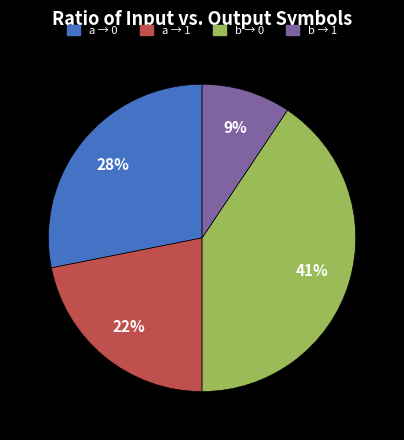

Is there a majority slice in this chart?

No